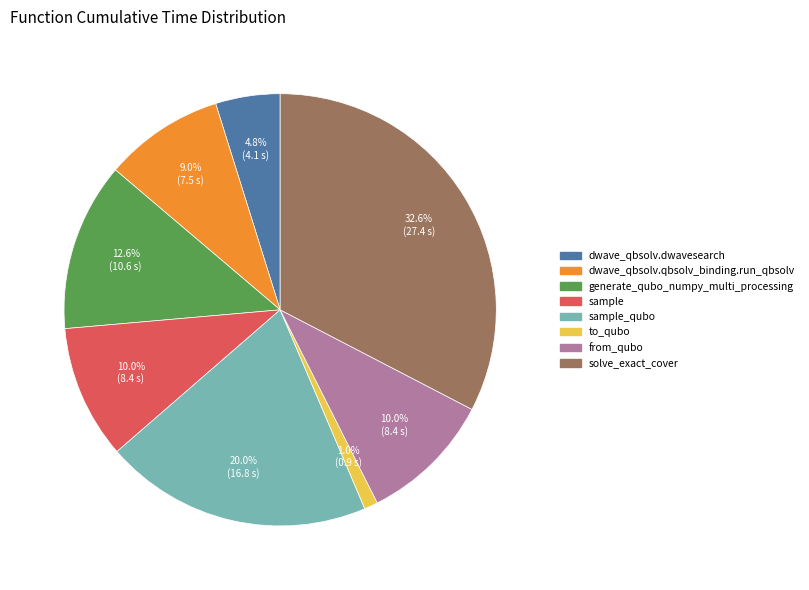

The generate_qubo_numpy_multi_processing slice represents 7% of the pie. True or false?

False